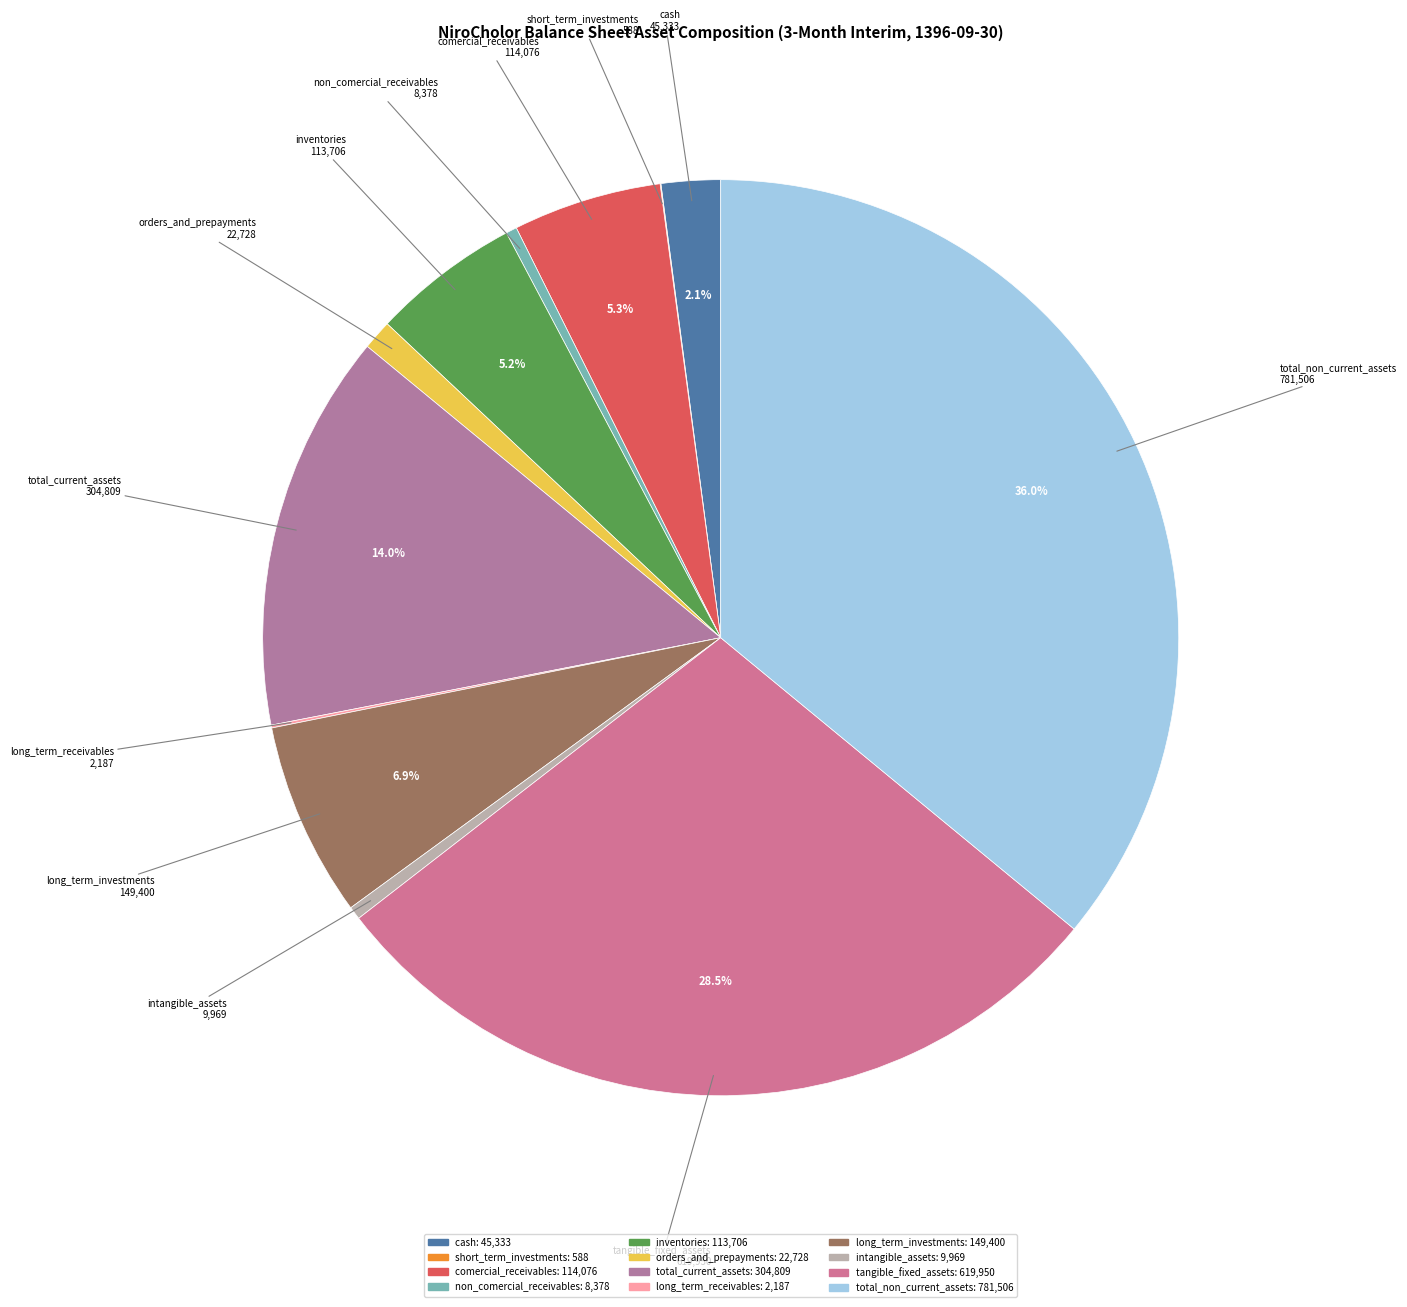

Which has a higher value, cash or inventories?

inventories